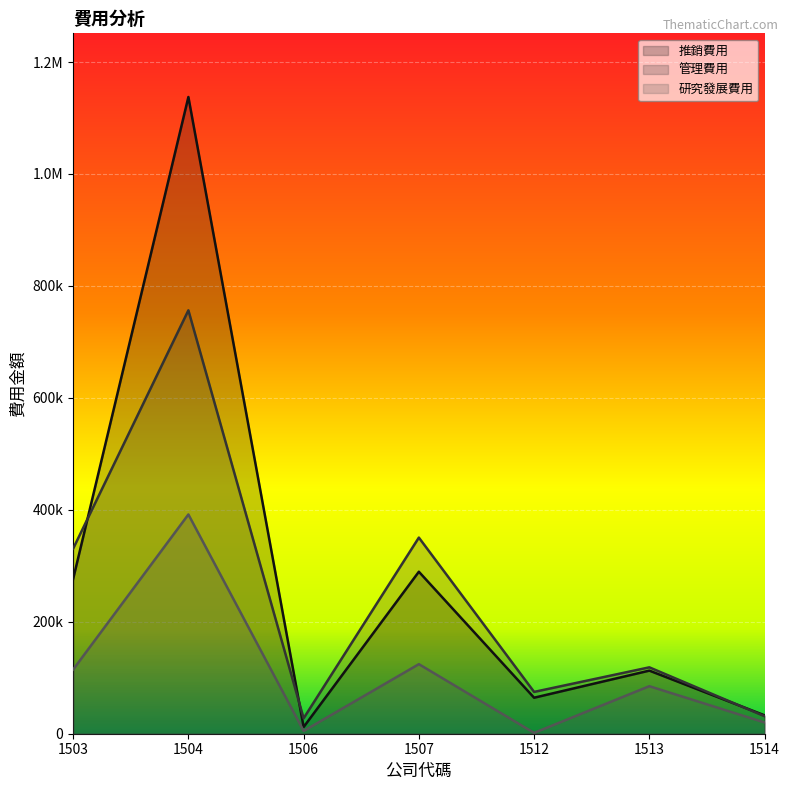

What is the sum of the 管理費用 values at 1504 and 1503?

1087094